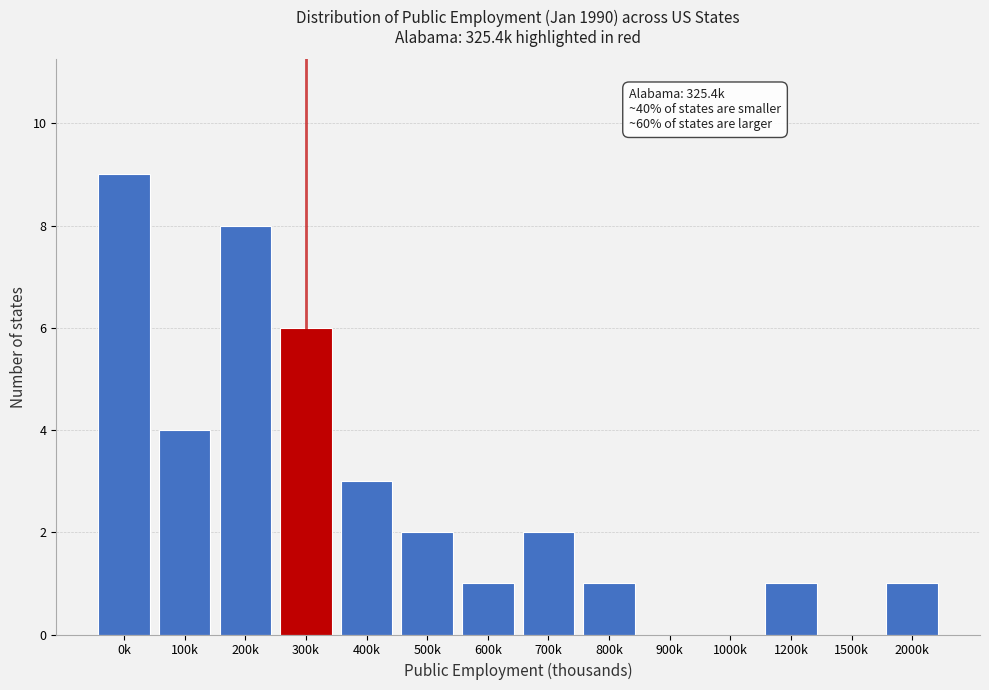

Reading left to right, transcribe all the data shown in this chart.

0k=9	100k=4	200k=8	300k=6	400k=3	500k=2	600k=1	700k=2	800k=1	900k=0	1000k=0	1200k=1	1500k=0	2000k=1